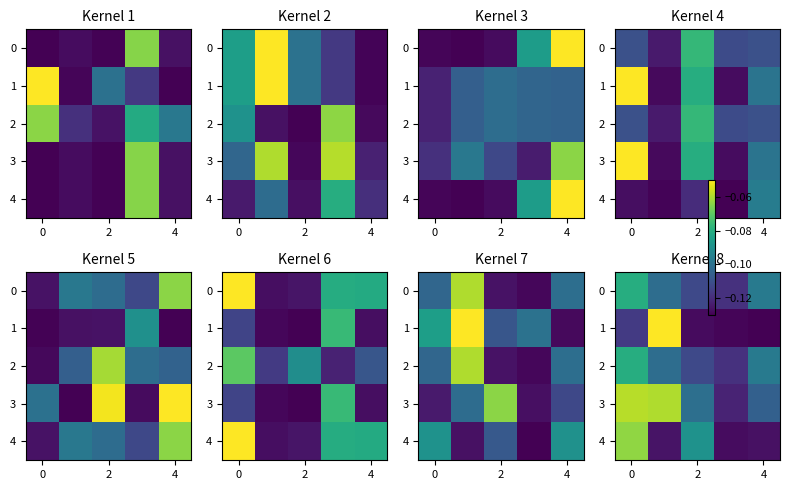

True or false: 4 has a value of -0.1 at 2.

True